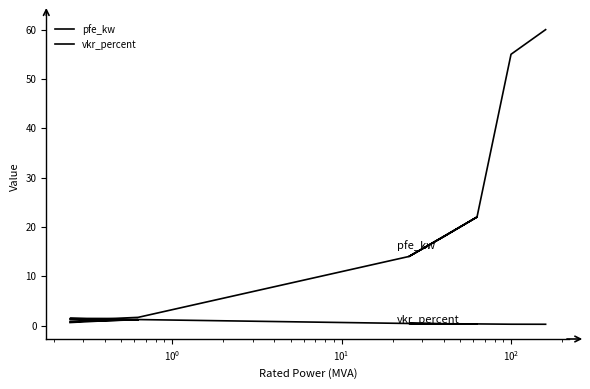

List the series in order of their overall mean, highest first.

pfe_kw, vkr_percent